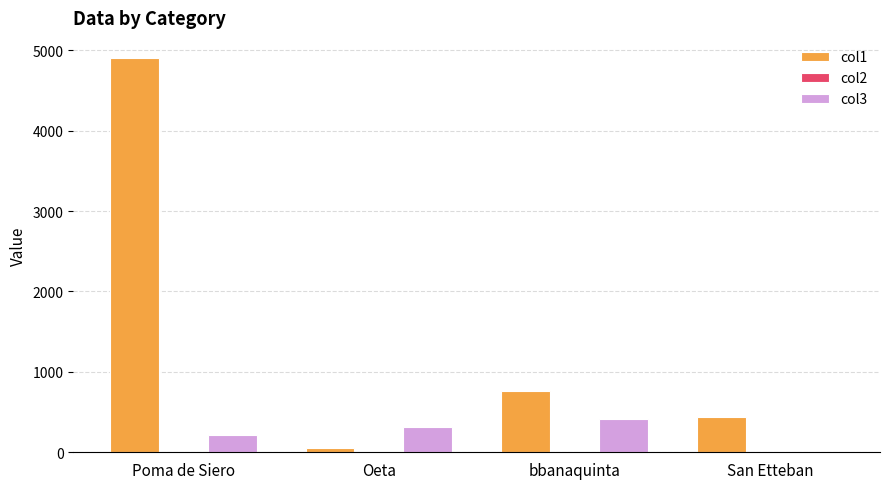

The value of col1 at bbanaquinta is 761.8. True or false?

True